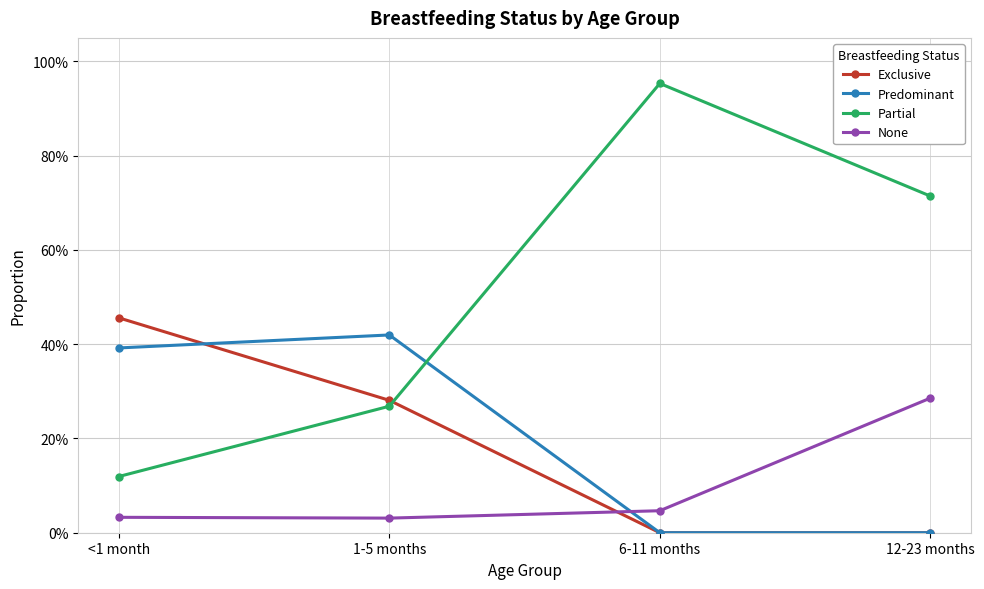

Is it true that Partial equals 1.0 at 6-11 months?

True